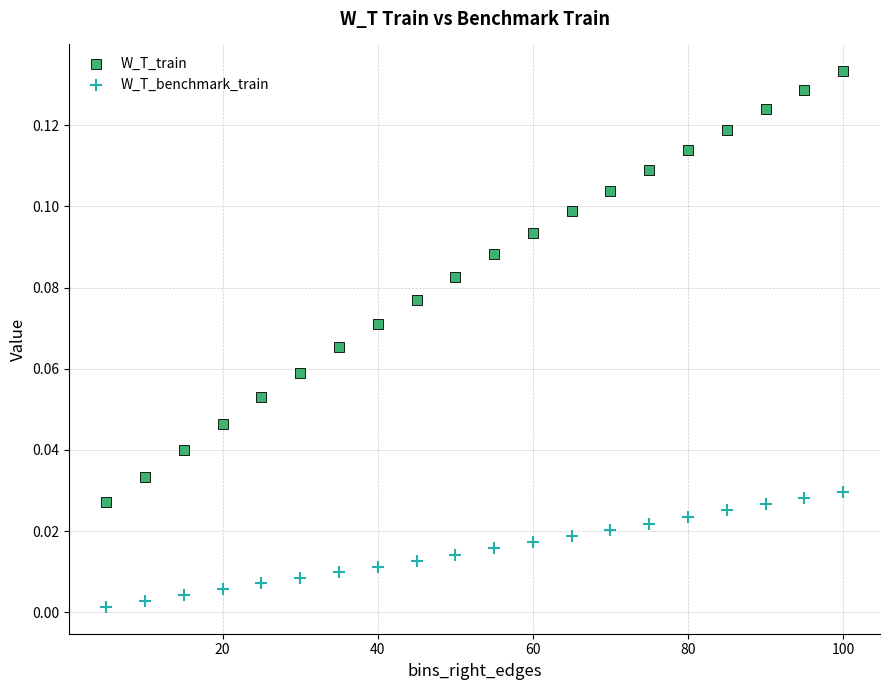

Which series has the largest Y range (max minus min)?

W_T_train